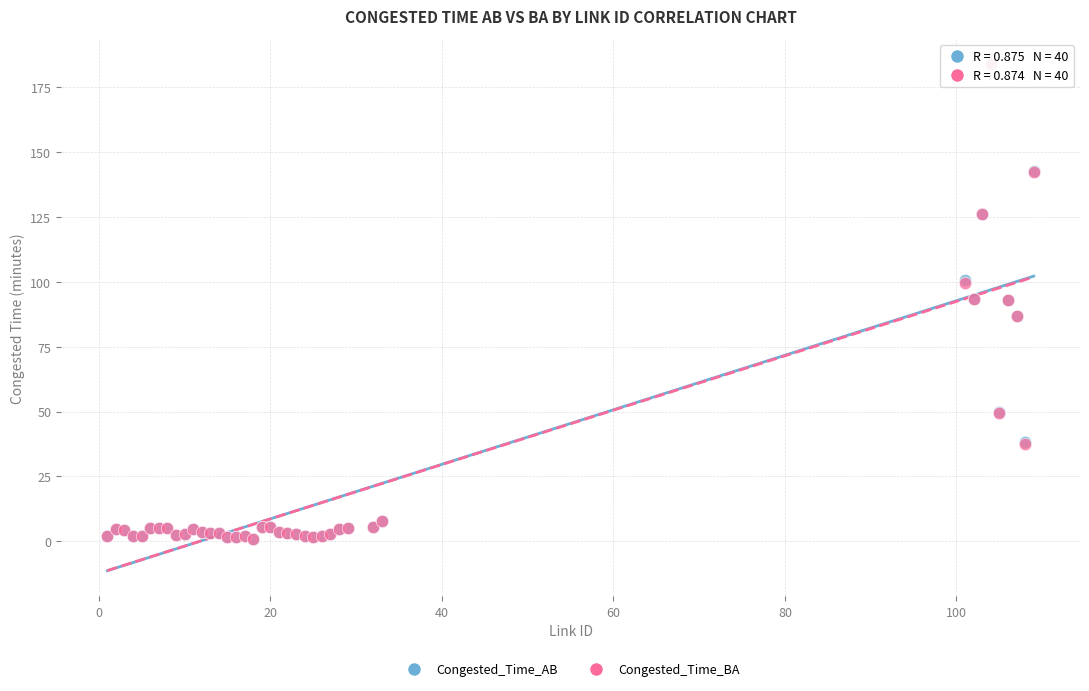

What are all the series names shown in the legend?

Congested_Time_AB, Congested_Time_BA